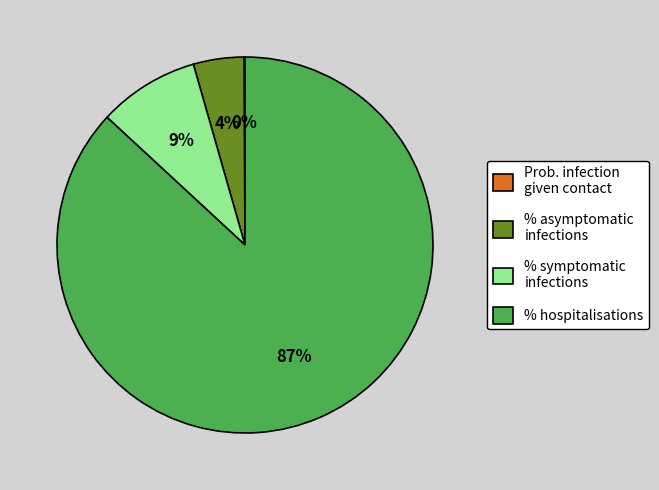

Which slice represents more than half of the pie?

% hospitalisations